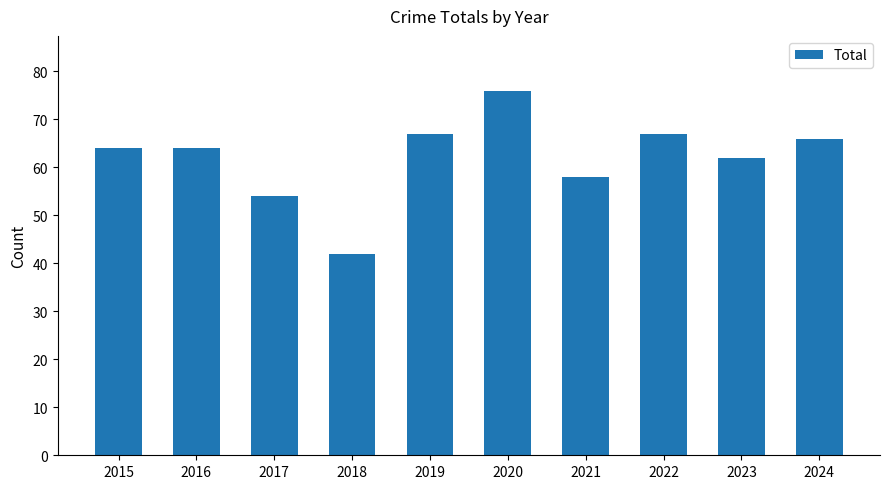

Which has a higher value, 2024 or 2021?

2024